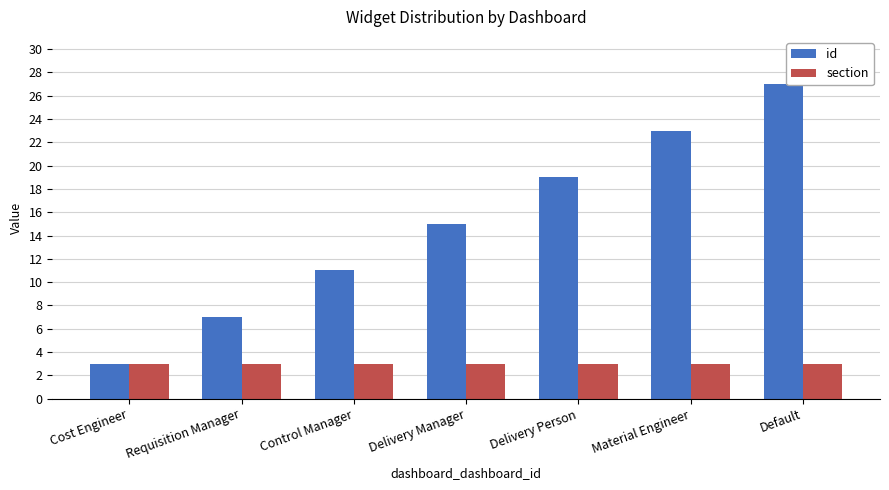

The section series shows 4 at Control Manager. True or false?

False